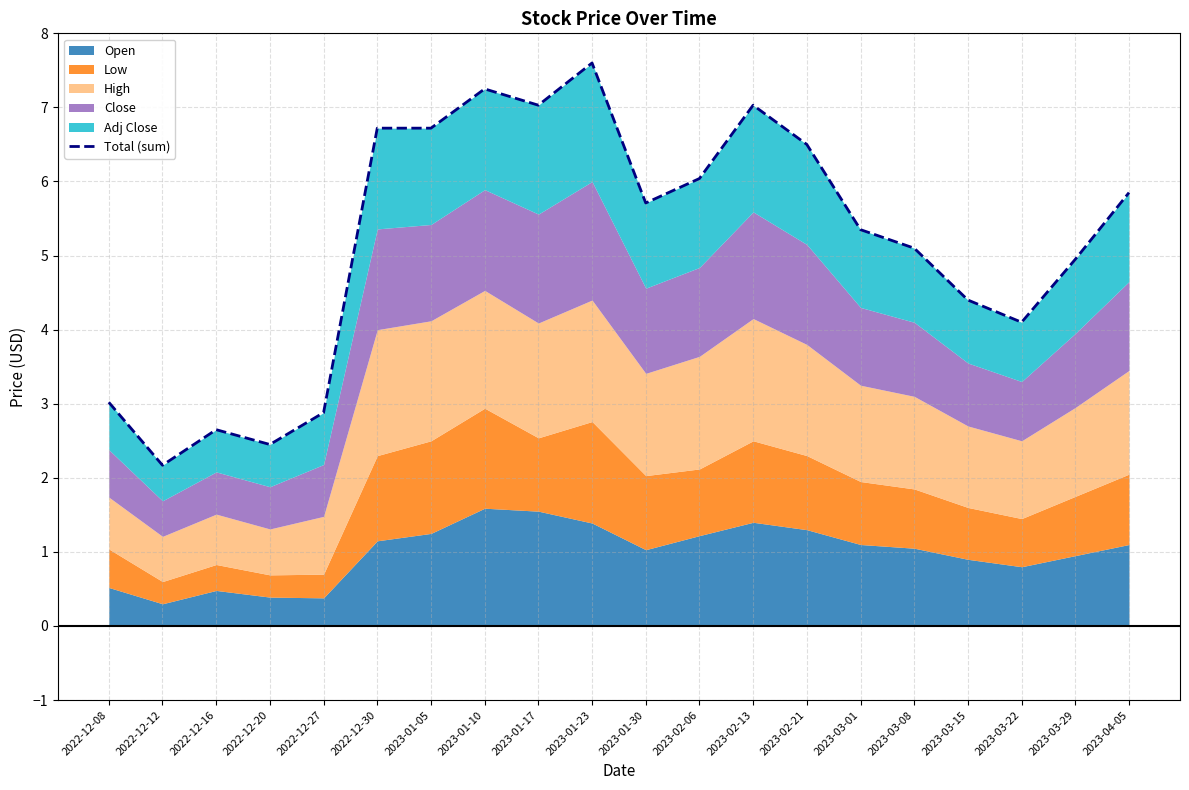

What is the label of the 16th point from the left?

2023-03-08